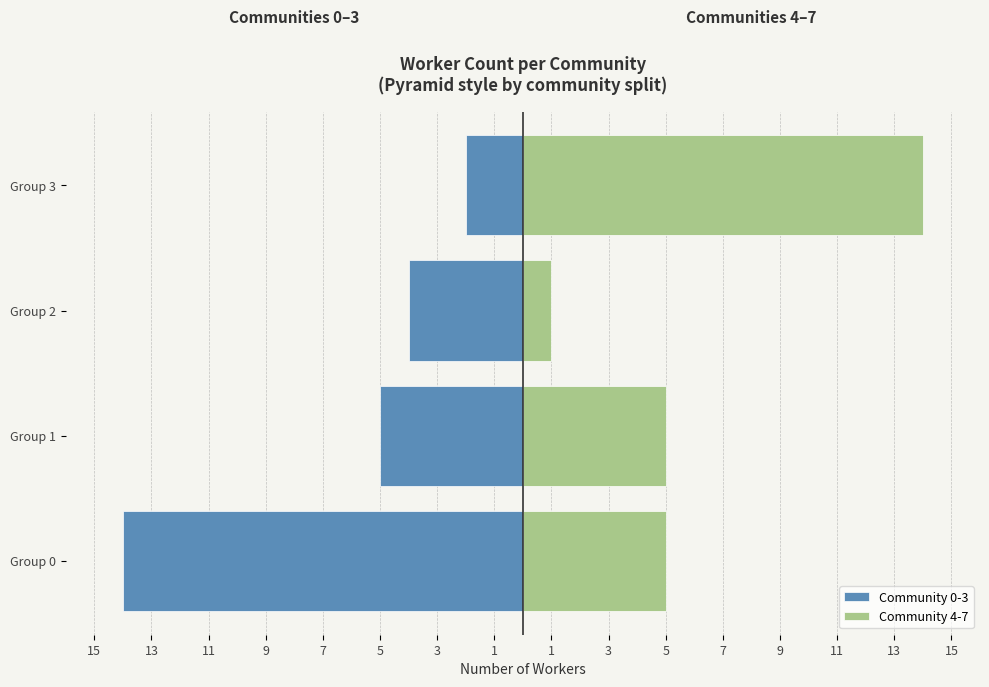

How many values in the Community 0-3 series are below -4?

2